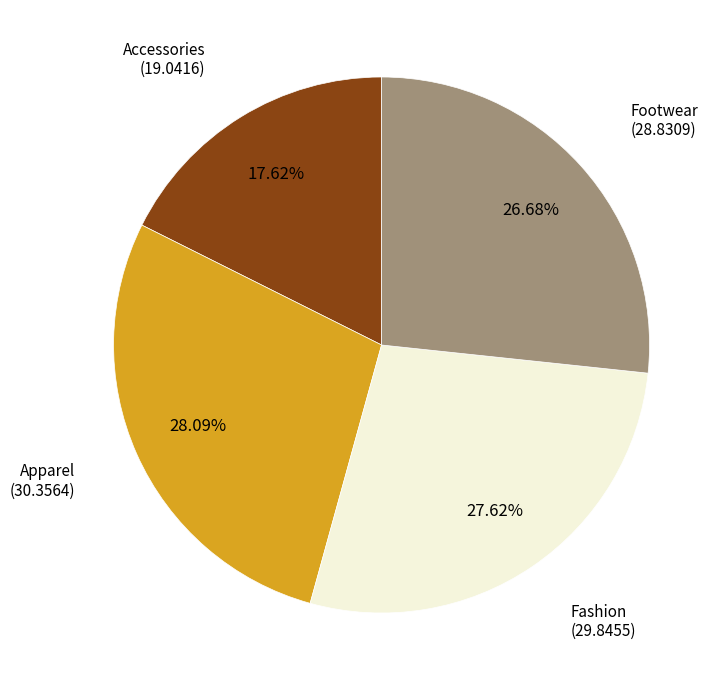

Does any single category account for the majority?

No